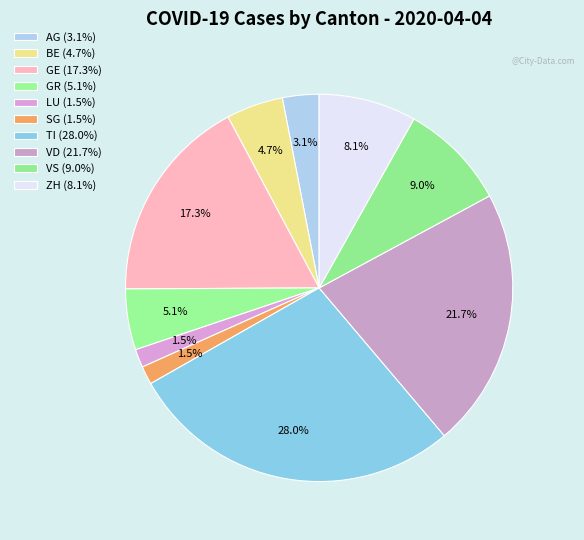

Between VS and BE, which is larger?

VS